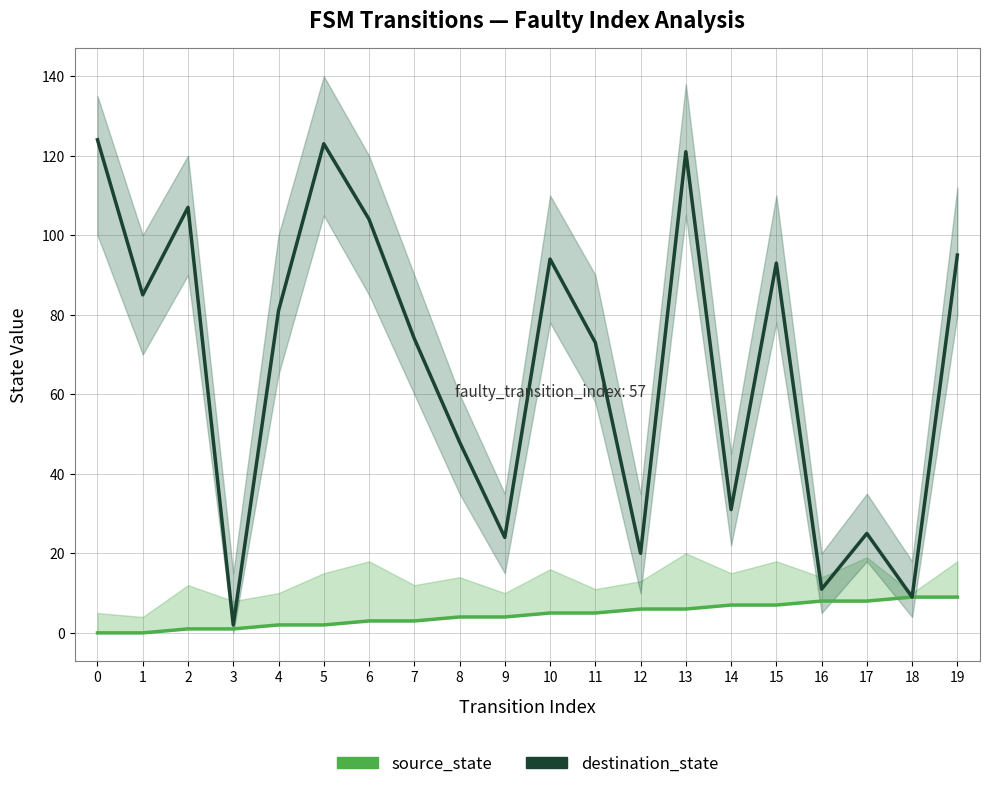

How many lines are shown in the chart?

2